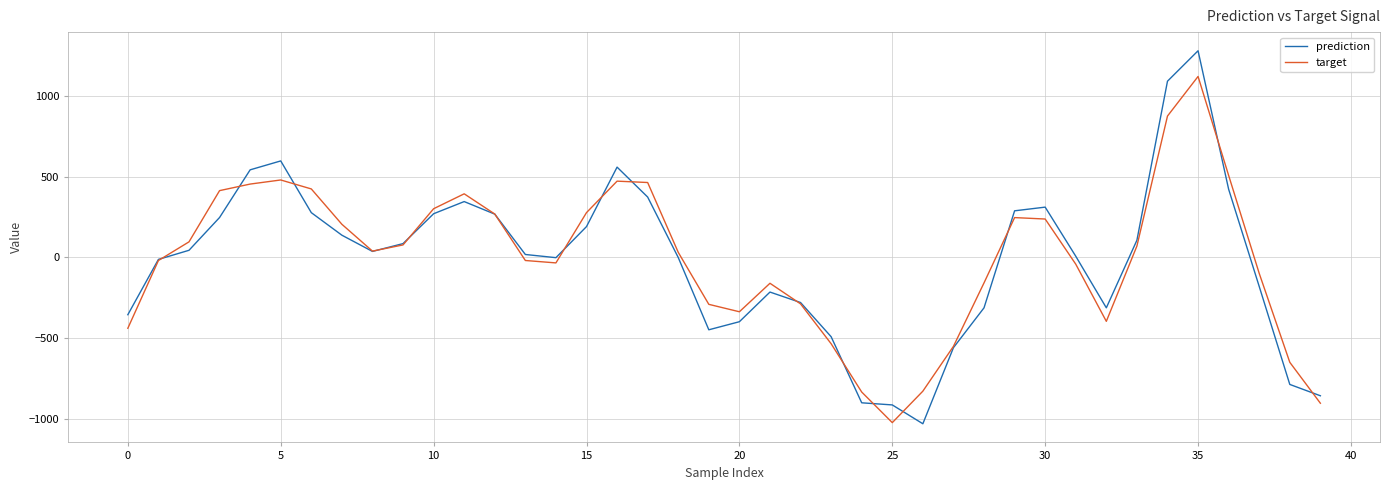

What is the greatest value displayed?

1278.2